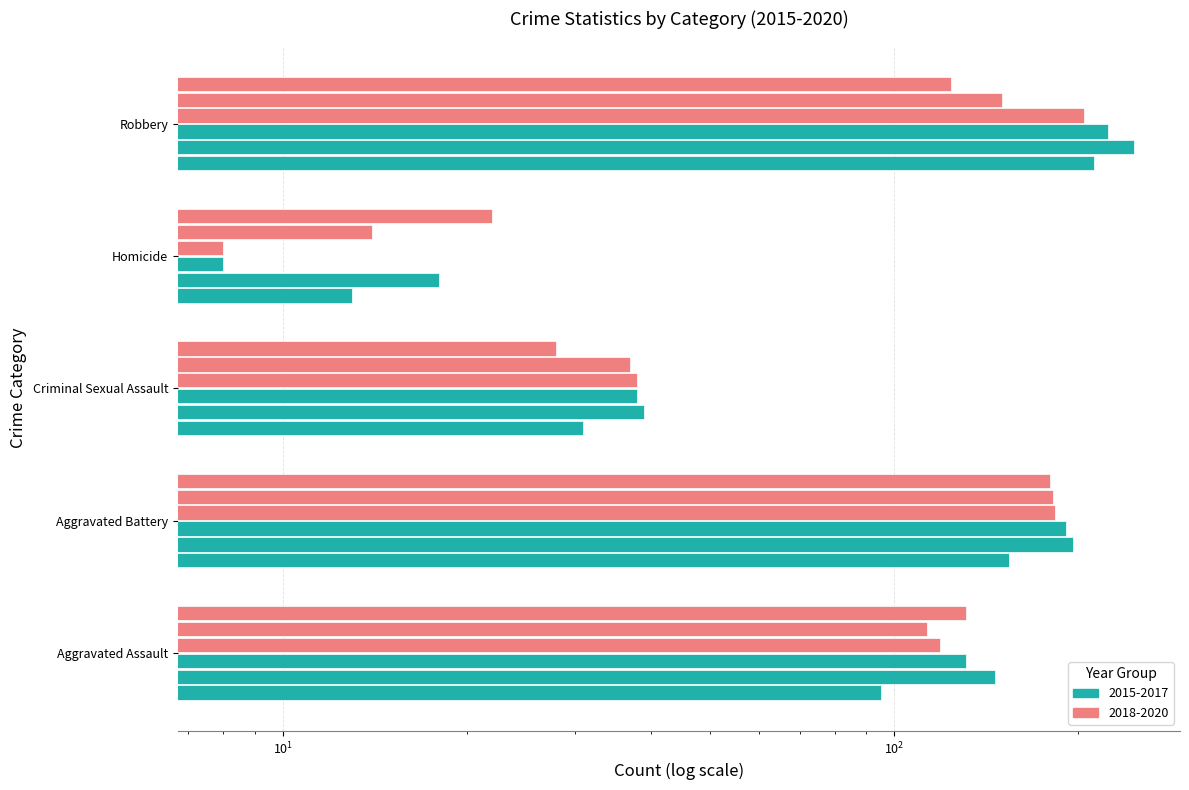

How many bars are there in each group?

6